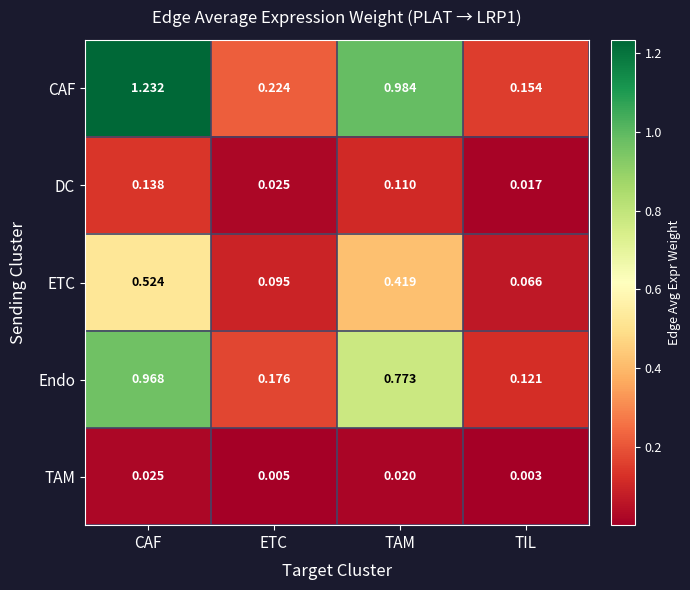

Which series has the widest spread of values?

CAF